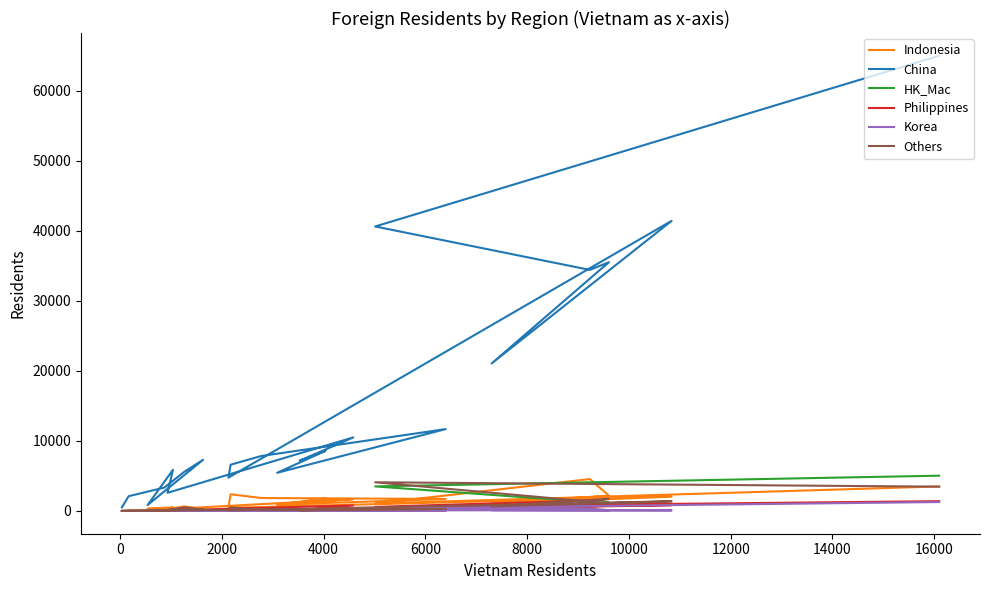

In Others, how many points are higher than both neighbors (excluding endpoints)?

9